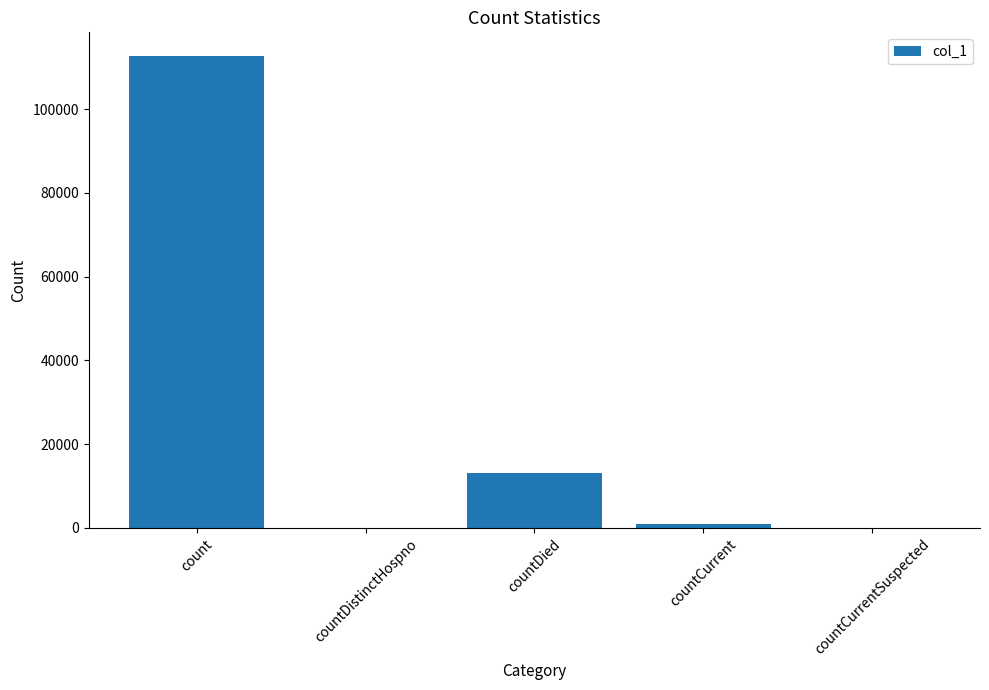

Is it true that the value at countDied is 19220?

False